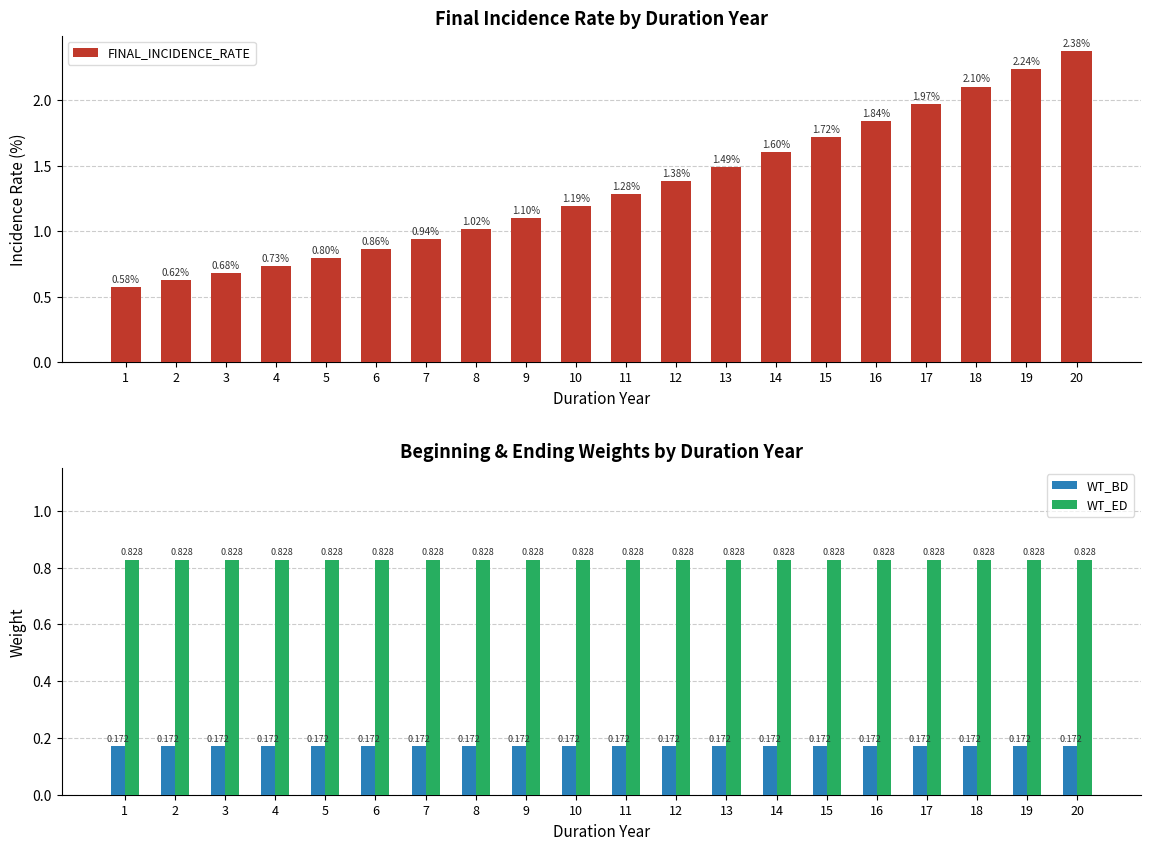

Which series changed the most between 4 and 18?

FINAL_INCIDENCE_RATE